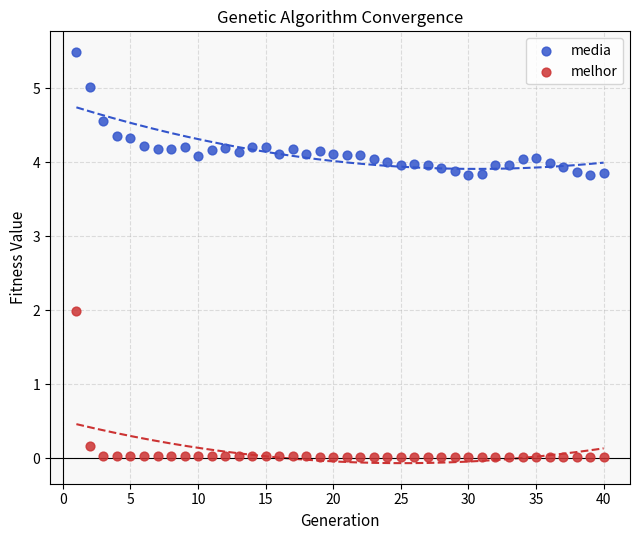

Which series contains the highest Y value?

media